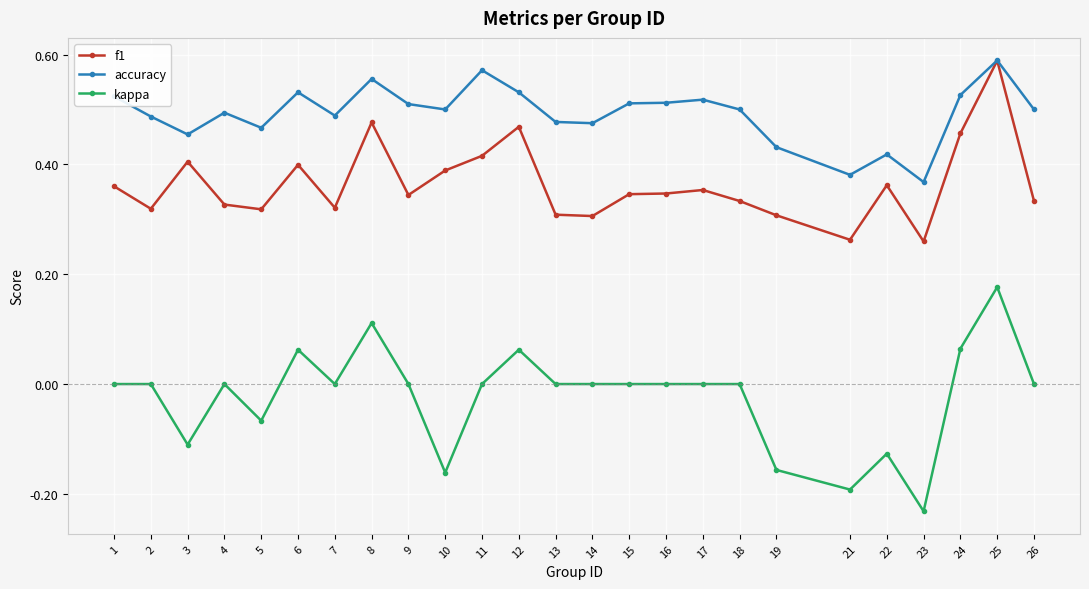

True or false: kappa has more than 2 points higher than both neighbors.

True